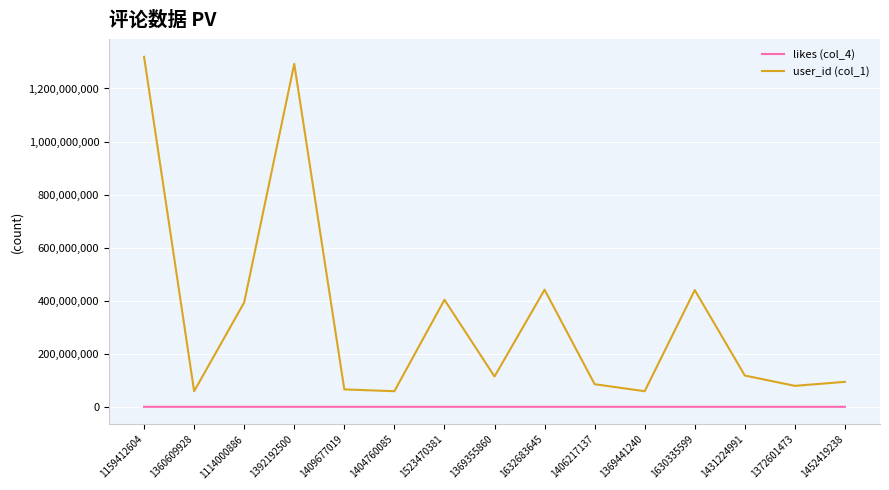

List the series in order of their peak value, highest first.

user_id (col_1), likes (col_4)